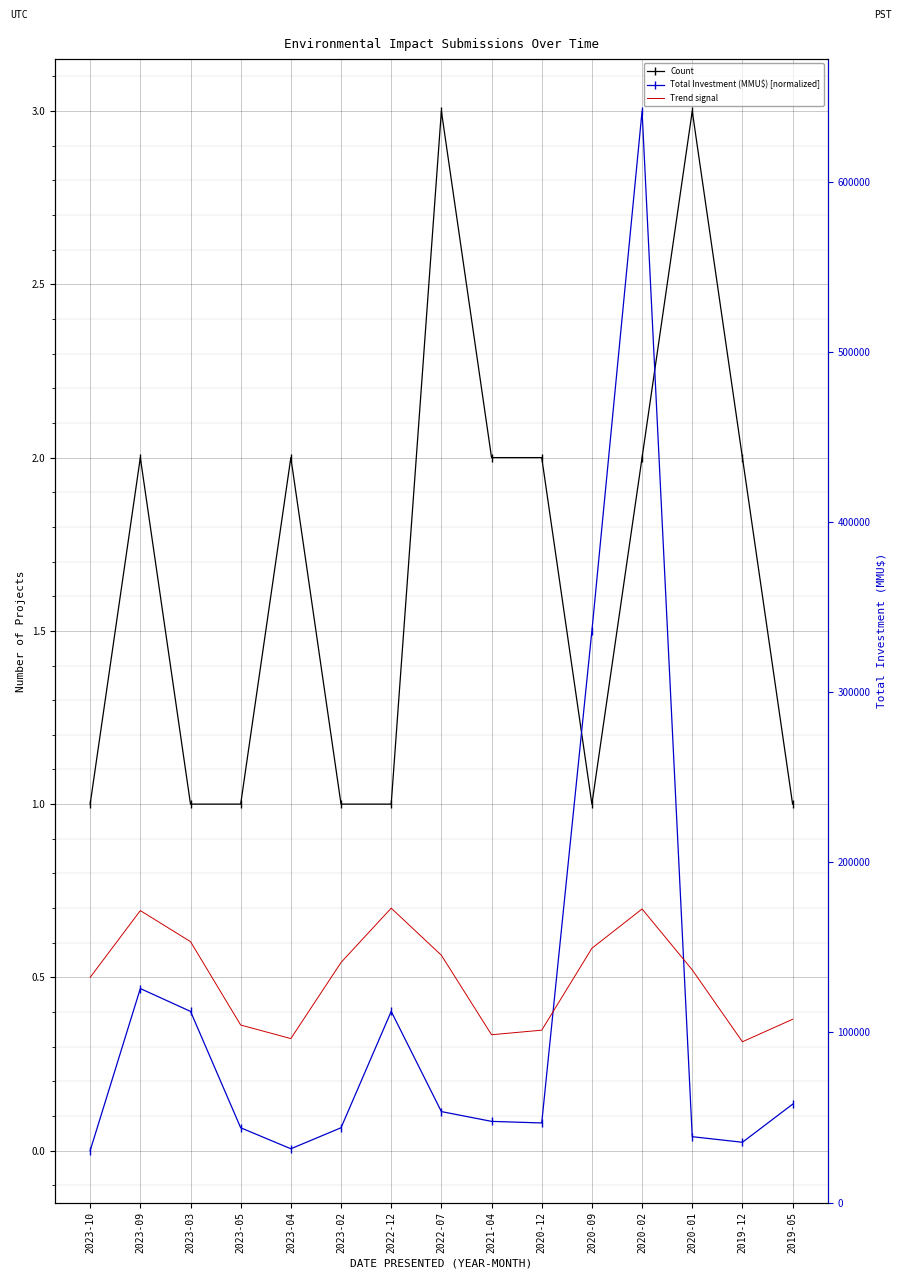

What is the difference between the second highest and minimum values in the Trend signal series?

0.4